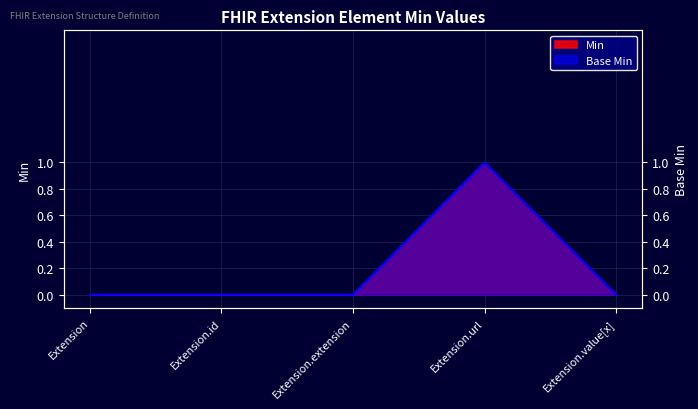

The Min series shows 2 at Extension.url. True or false?

False